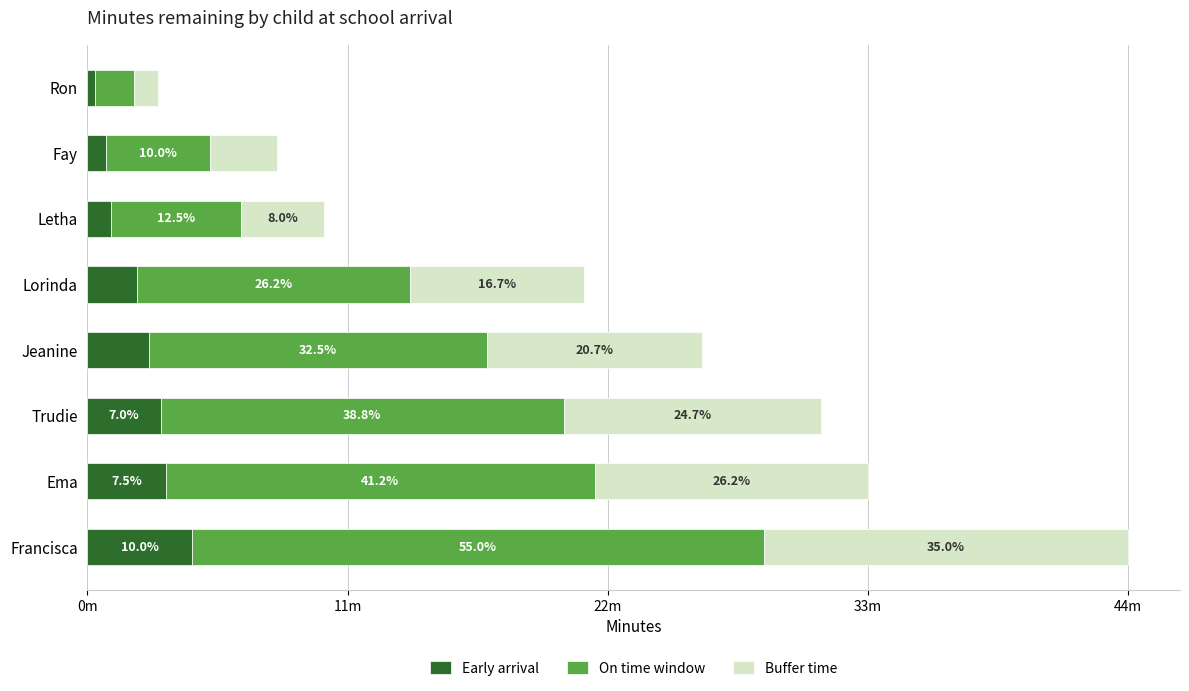

What are all the series names shown in the legend?

Early arrival, On time window, Buffer time